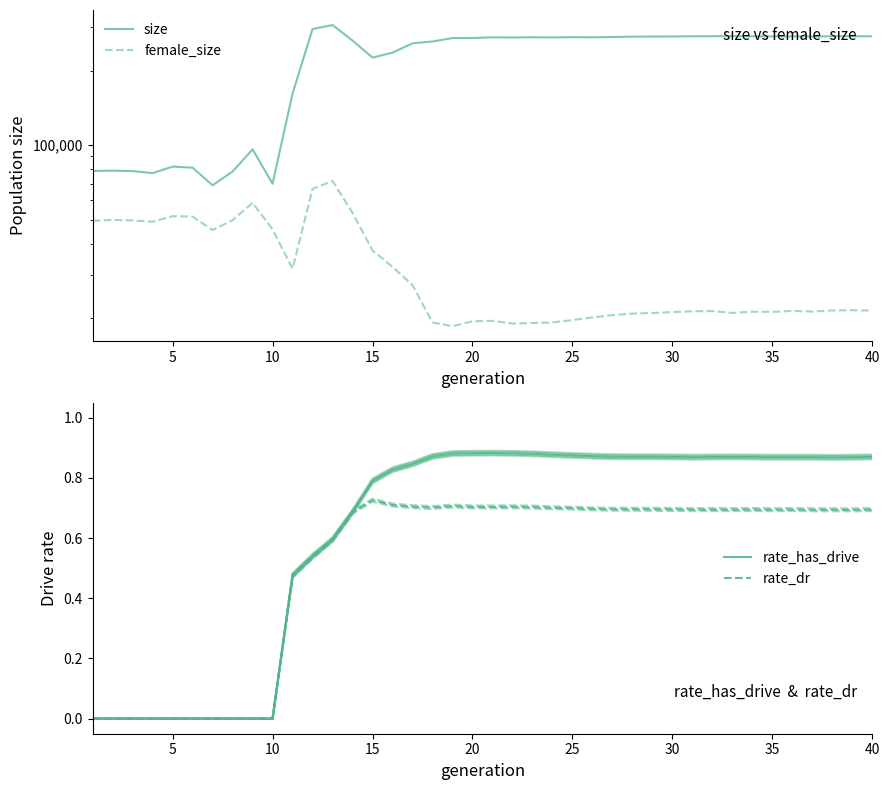

What is the greatest value displayed?

305090.0